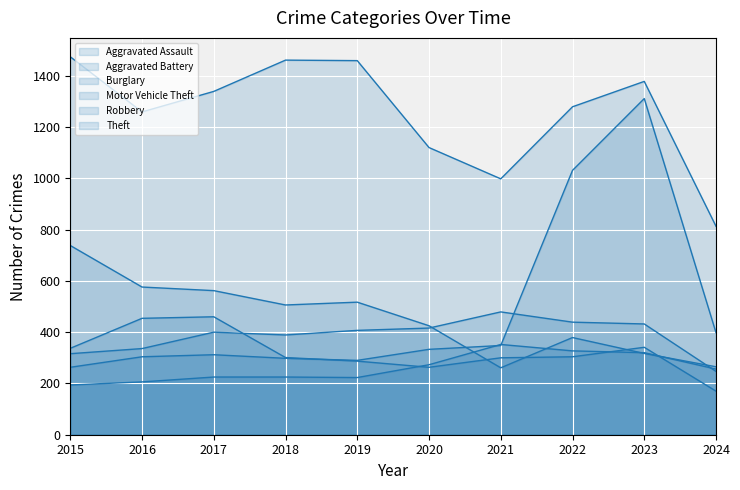

What is the difference between the second highest and minimum values in the Burglary series?

315